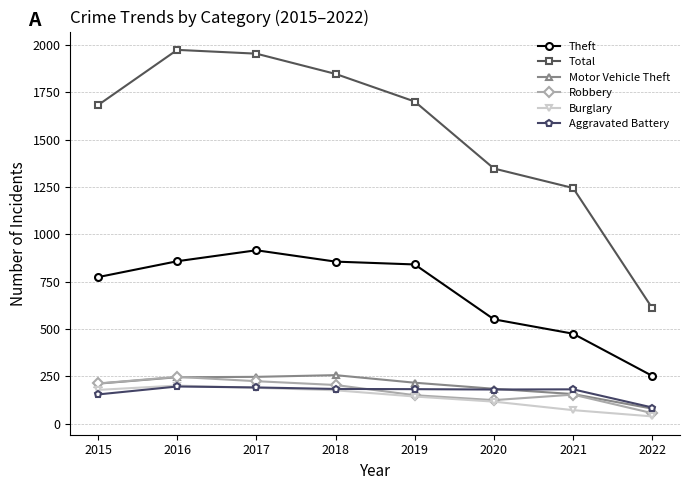

What is the value of the Burglary point at the 6th from the left?

116